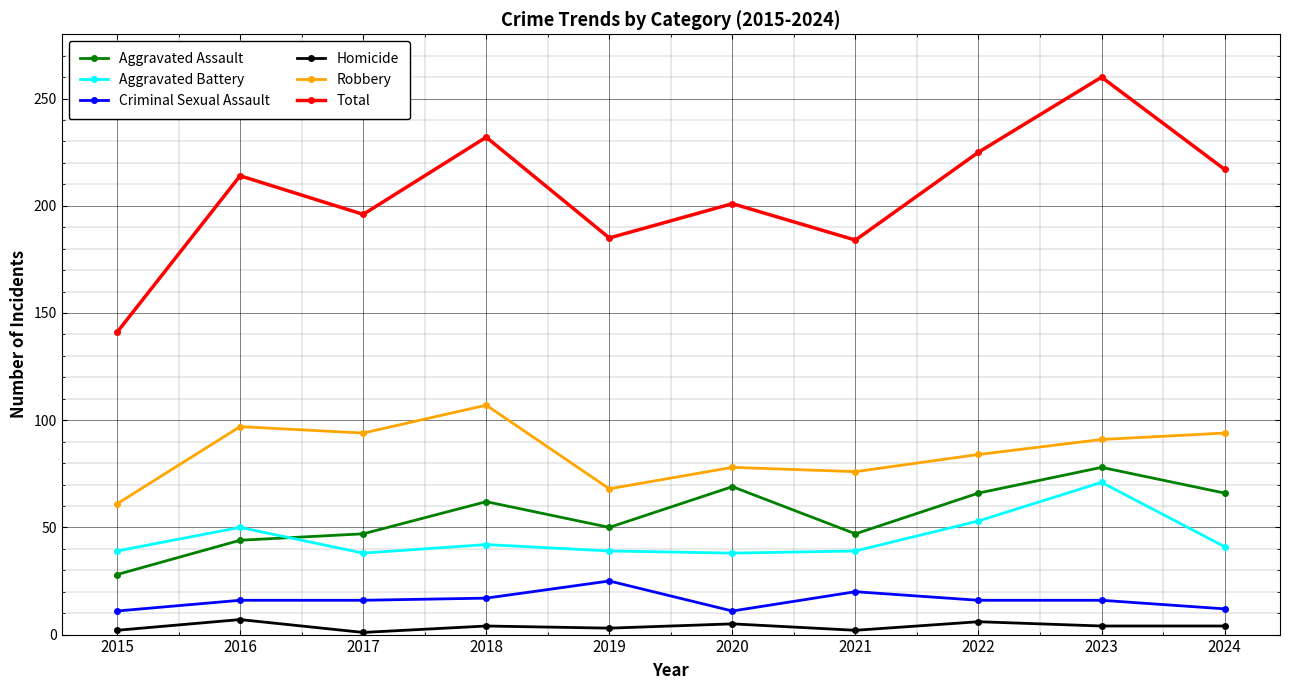

At which category does Total reach its first local valley?

2017